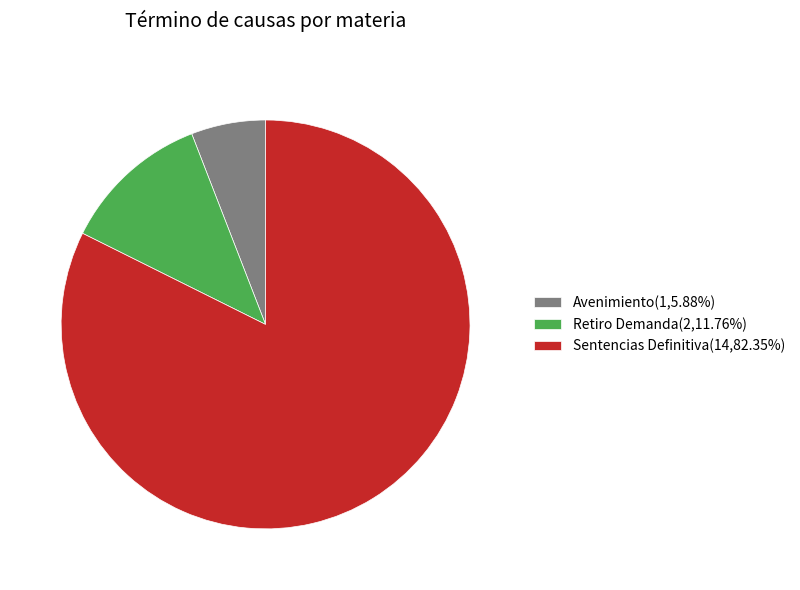

Combined, do Sentencias Definitiva(14,82.35%) and Avenimiento(1,5.88%) account for over 50%?

Yes